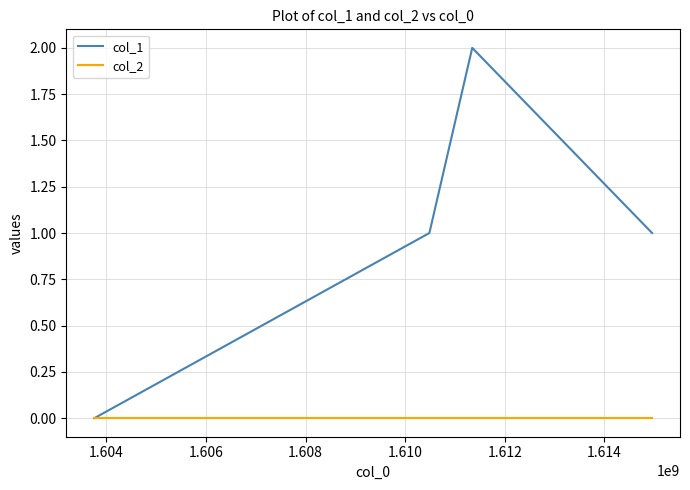

Rank the series by their average value, from highest to lowest.

col_1, col_2